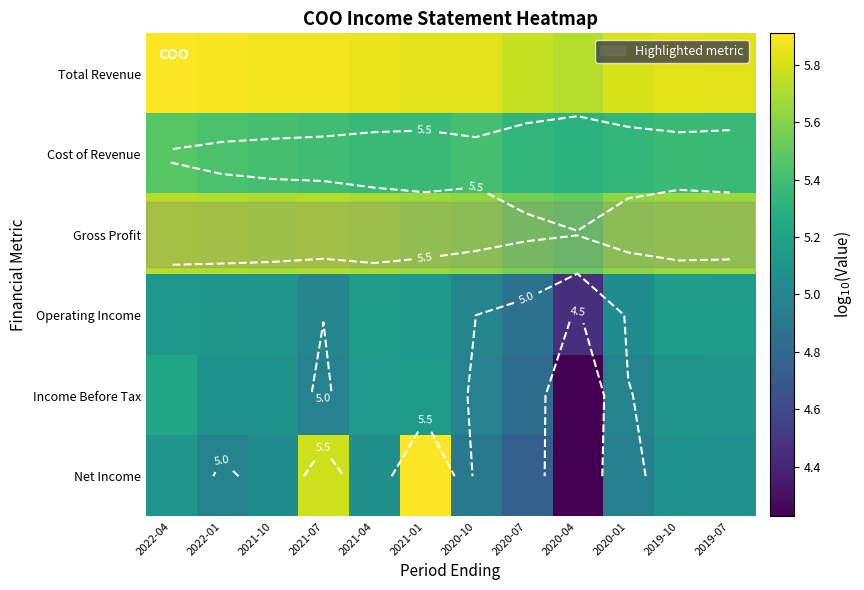

At which category is the sum across all series the highest?

2021-01